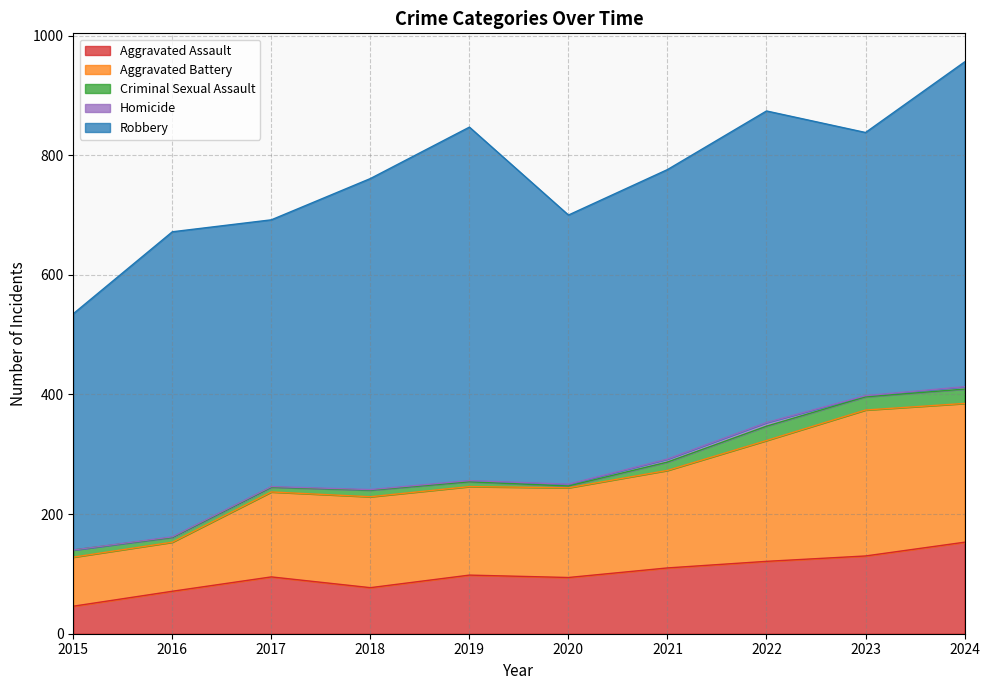

Which label corresponds to the largest value in the chart?

2019